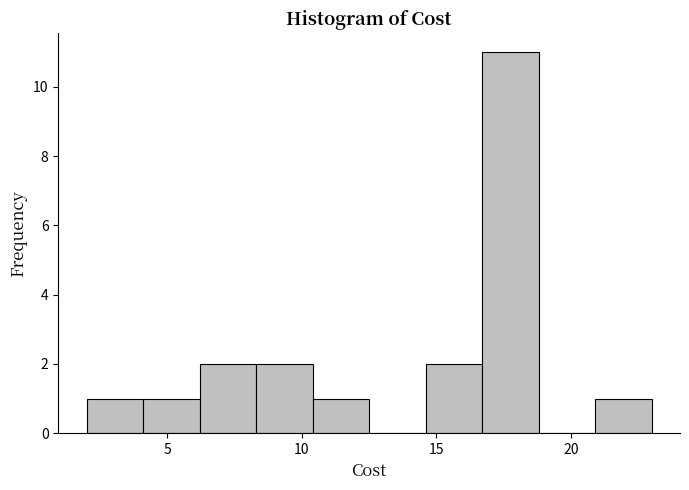

How tall is the bar that spans 4.1 to 6.2 on the x-axis? Neither the bar edges nor the heights are printed on the chart, so give them approximately, as read against the axes.

1